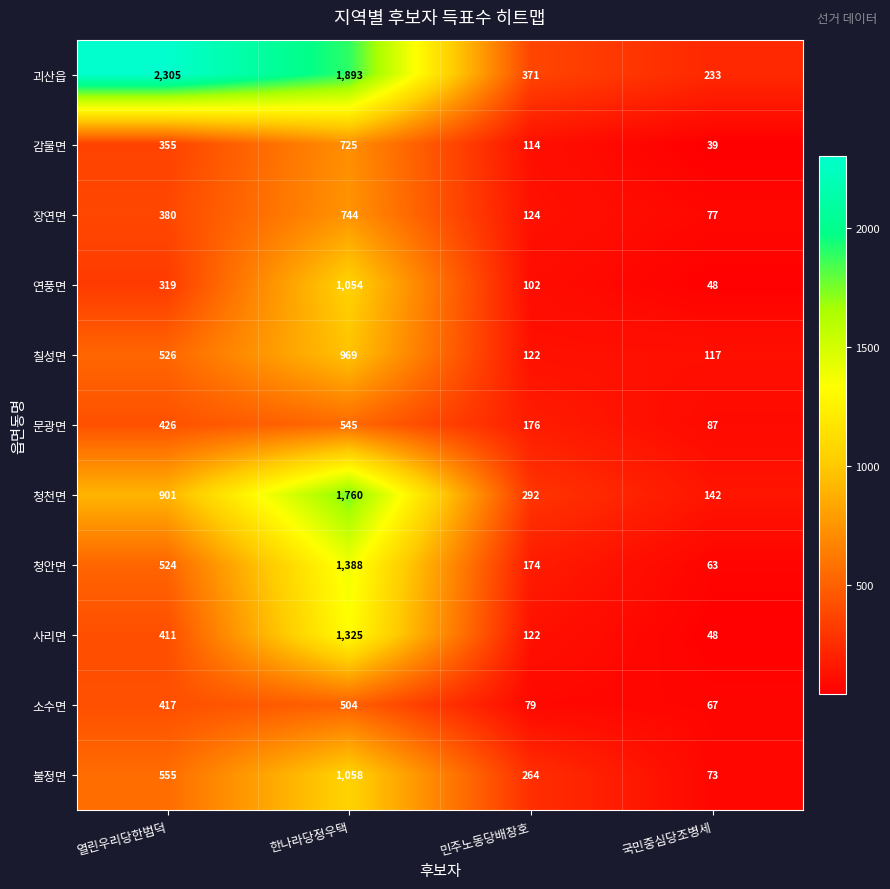

How many categories are shown in the chart?

4